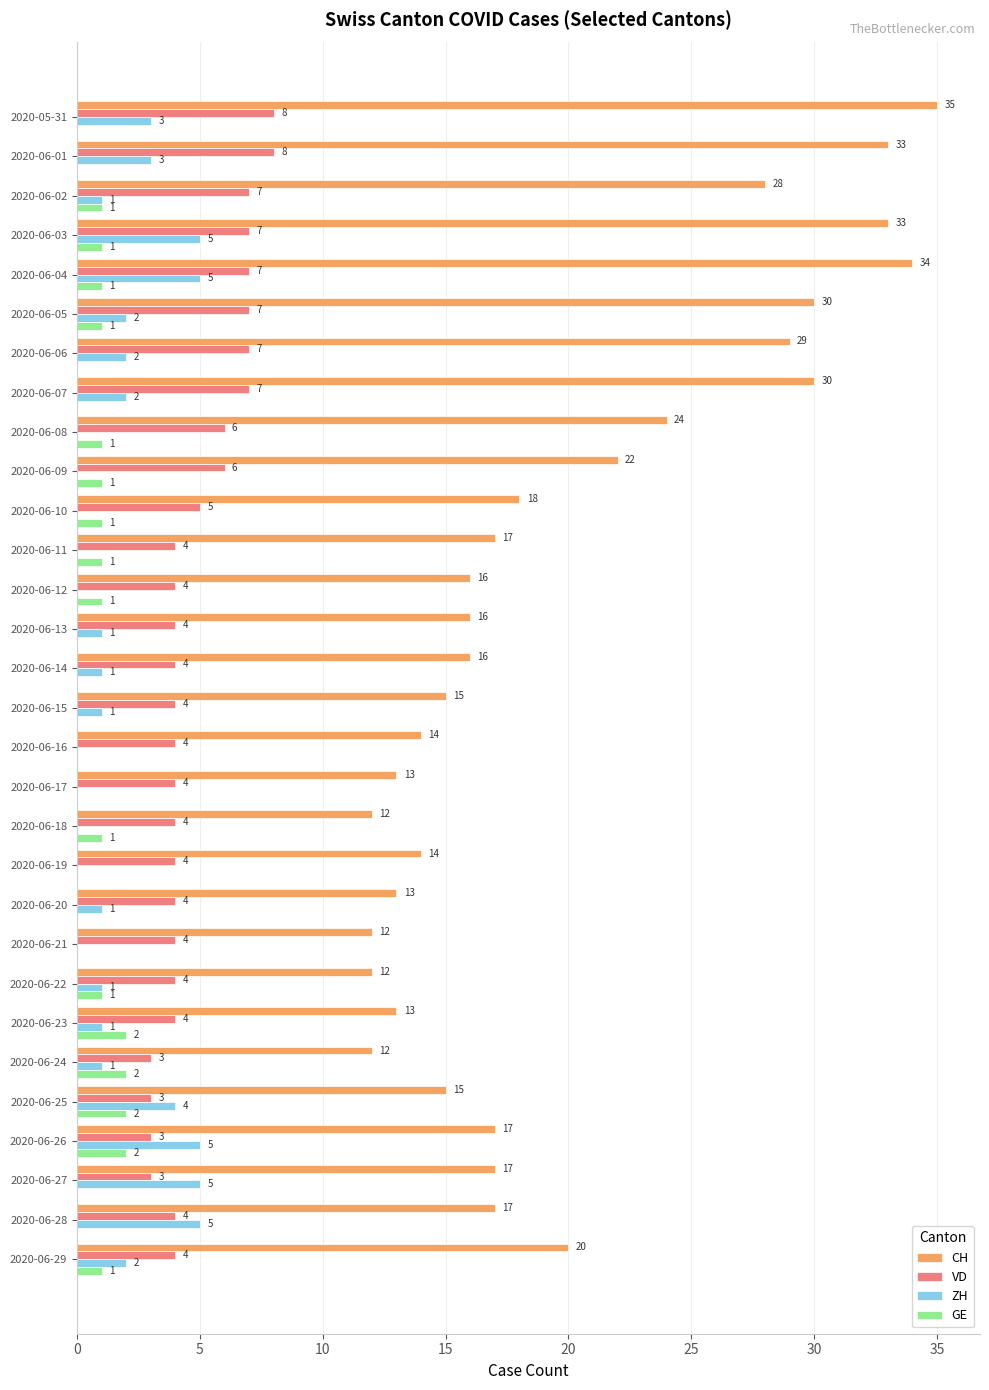

Which series changed the most between 2020-06-10 and 2020-06-24?

CH